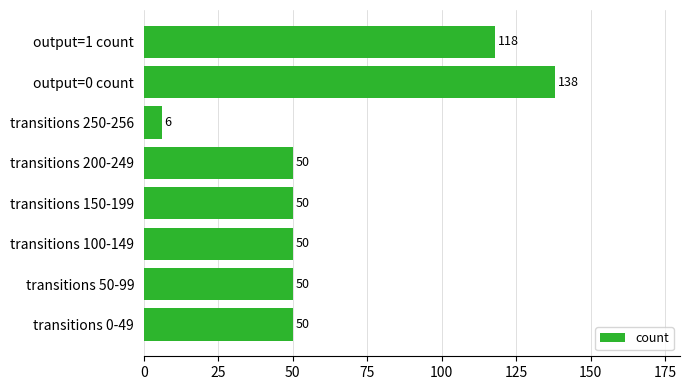

How many series are shown in this chart?

1